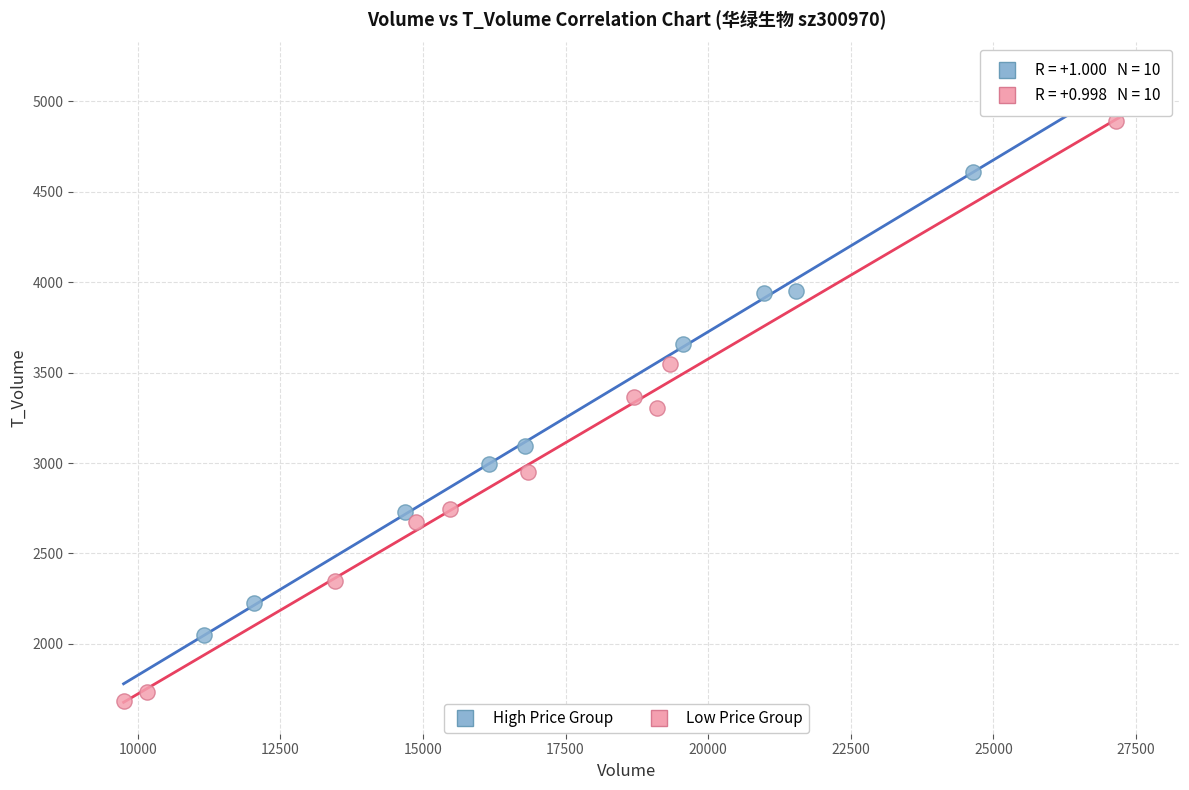

Which series contains the lowest Y value?

Low Price Group